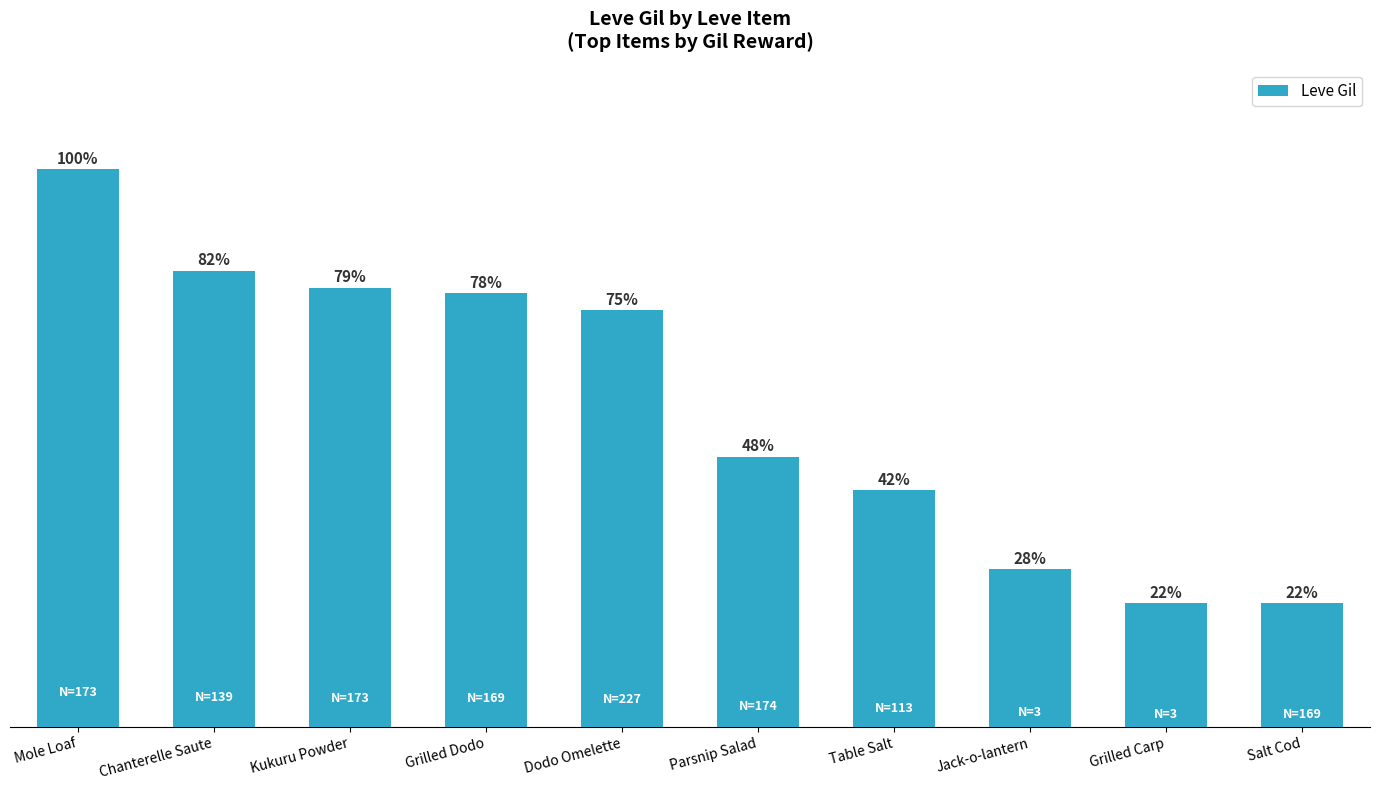

Where is the data nearest to the value 605?

Parsnip Salad